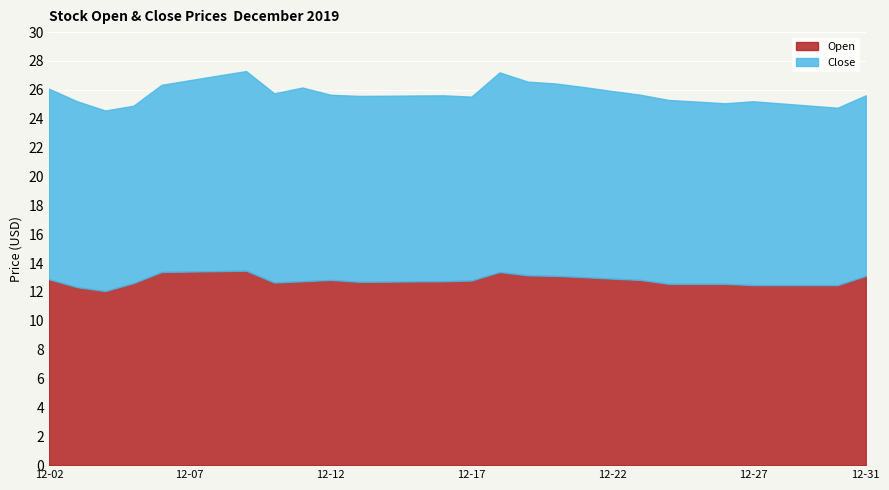

The value of Close at 2019-12-31 is 12.5. True or false?

True